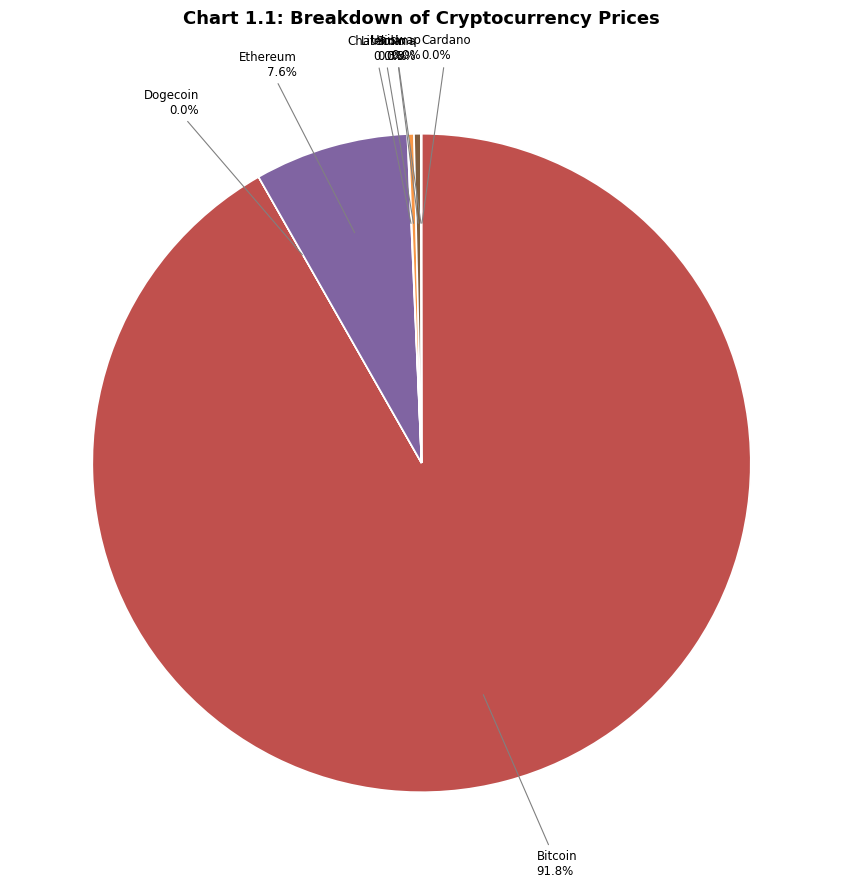

What is the largest slice in the pie chart?

Bitcoin